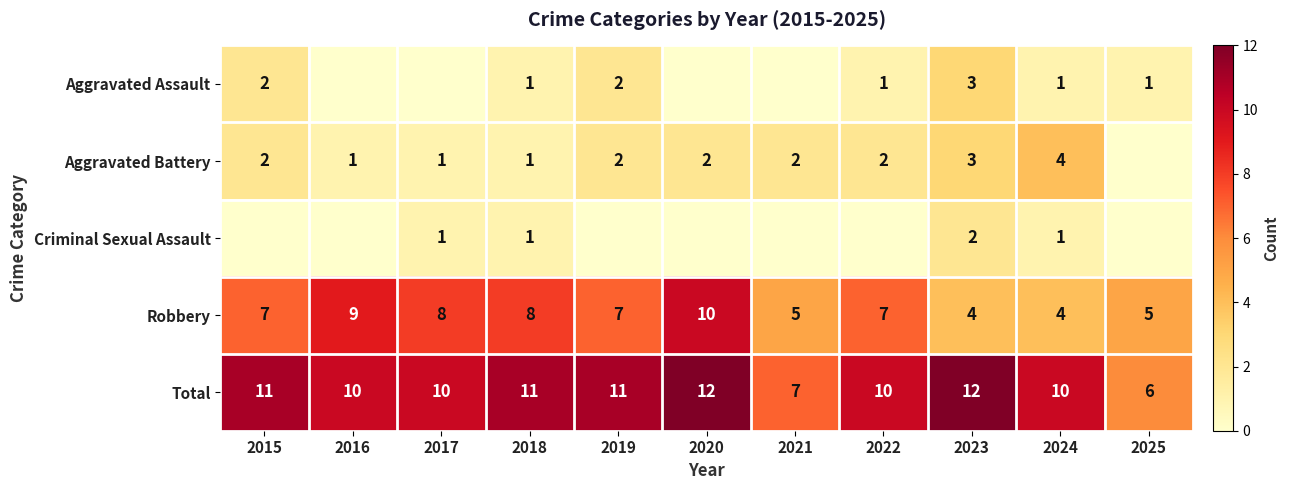

Where does the Total series first go above 10?

2015